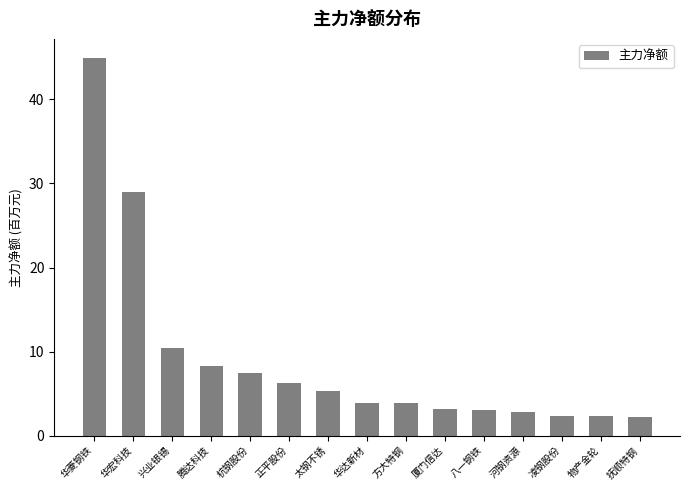

Is it true that the value at 厦门信达 is 0.7?

False